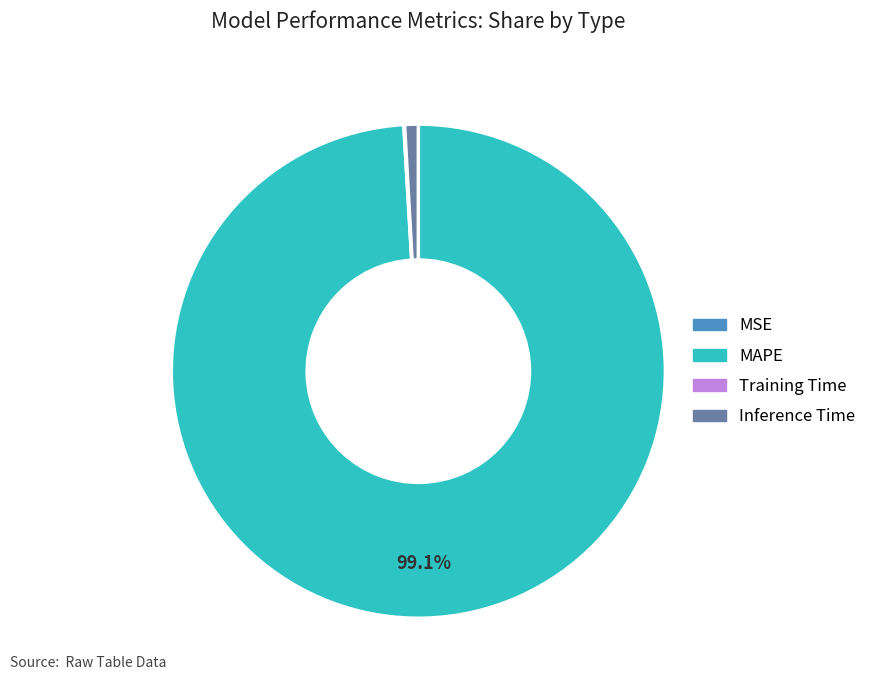

Approximately how many times larger is the value at MAPE compared to Inference Time?

111.7